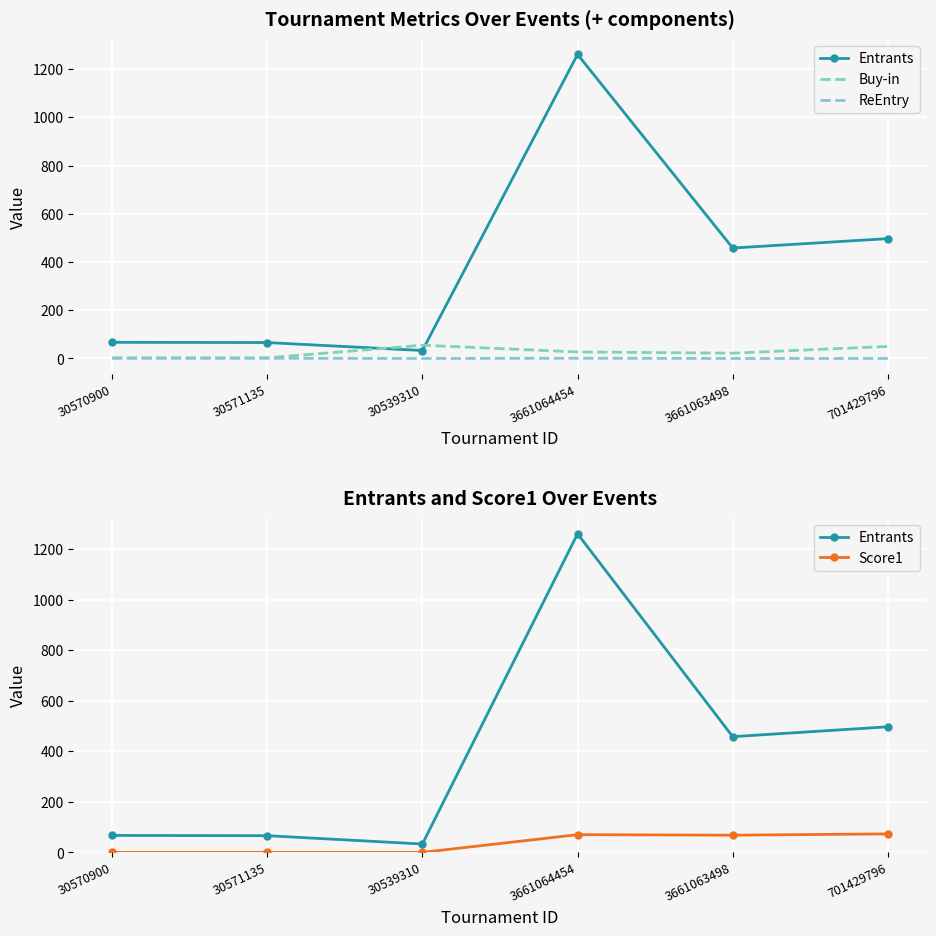

Count the number of data series in this chart.

4